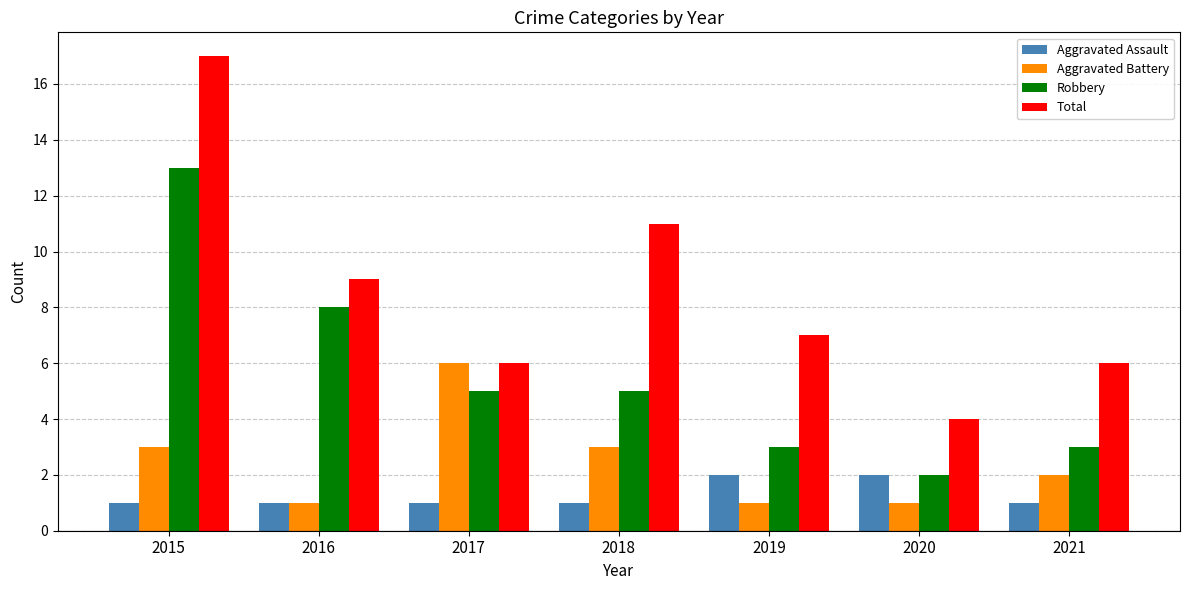

Reading left to right, extract all data points from this chart.

Aggravated Assault: 1	1	1	1	2	2	1
Aggravated Battery: 3	1	6	3	1	1	2
Robbery: 13	8	5	5	3	2	3
Total: 17	9	6	11	7	4	6